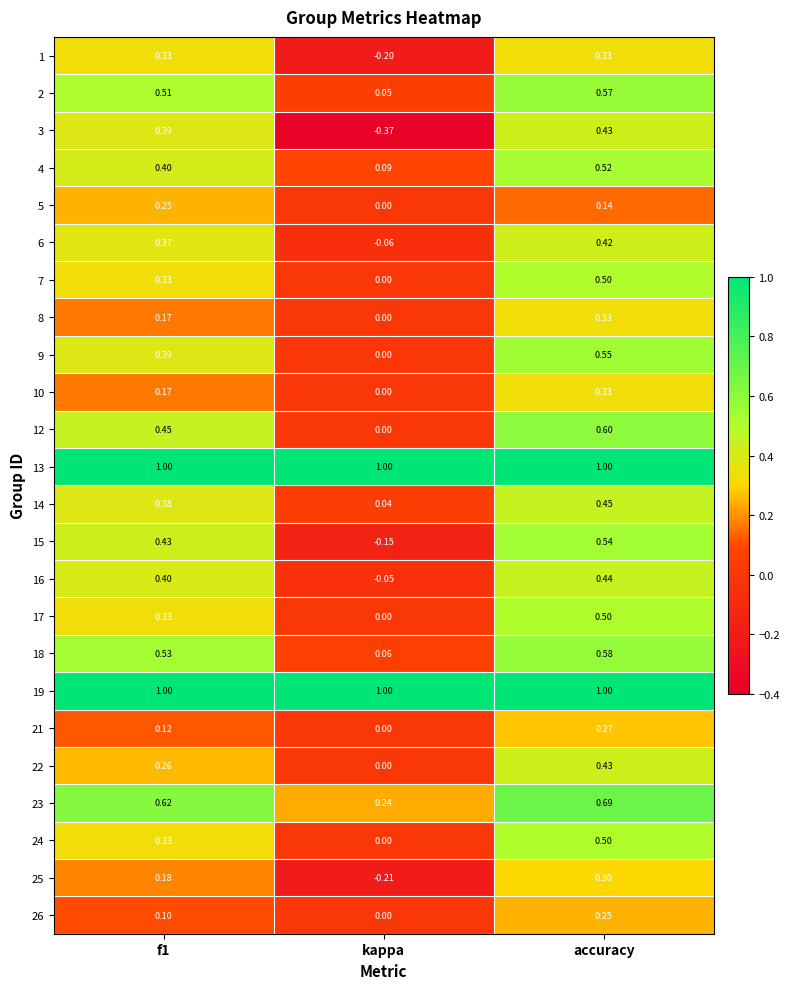

At which category is the sum across all series the highest?

accuracy